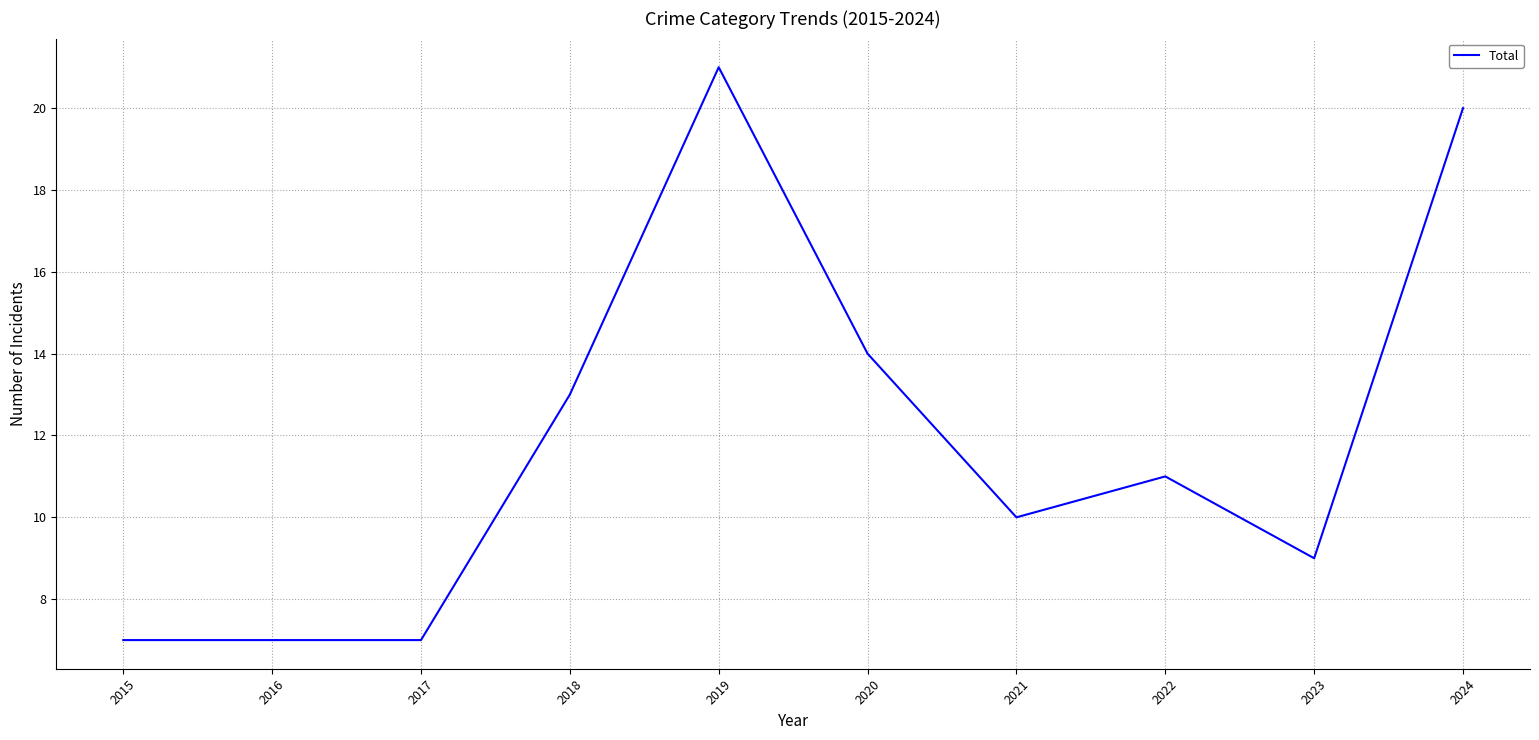

What is the average value?

12